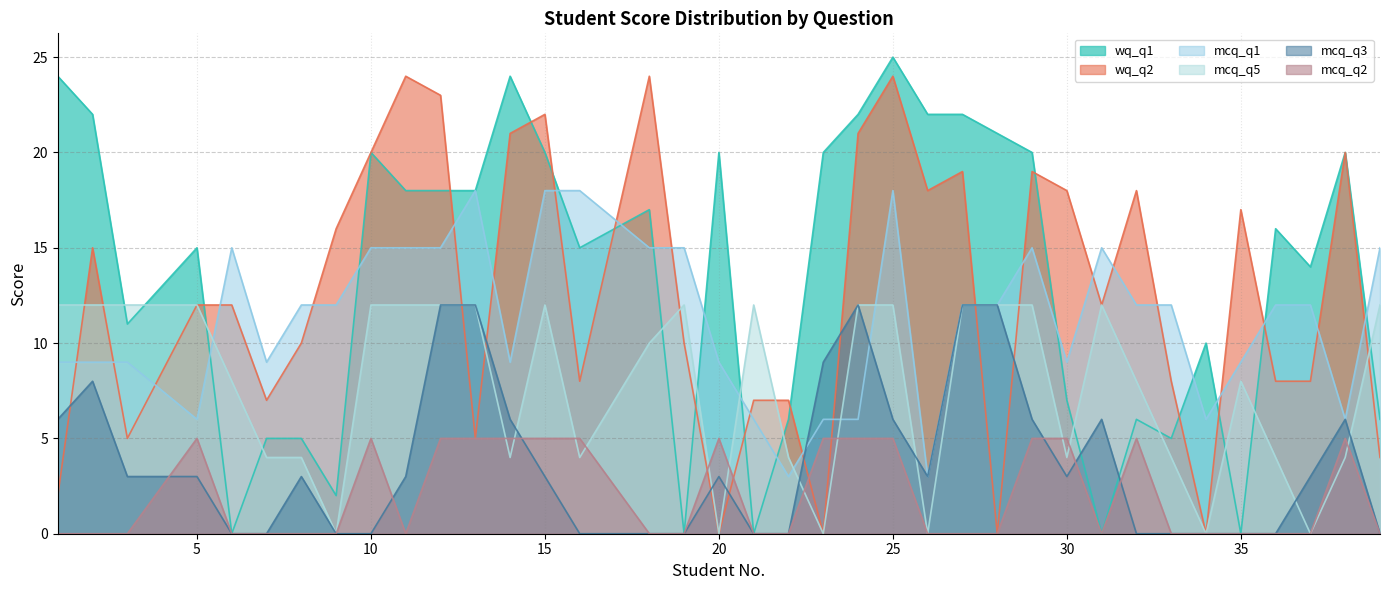

Is the value of mcq_q2 at 16 greater than the value of mcq_q5 at 30?

Yes